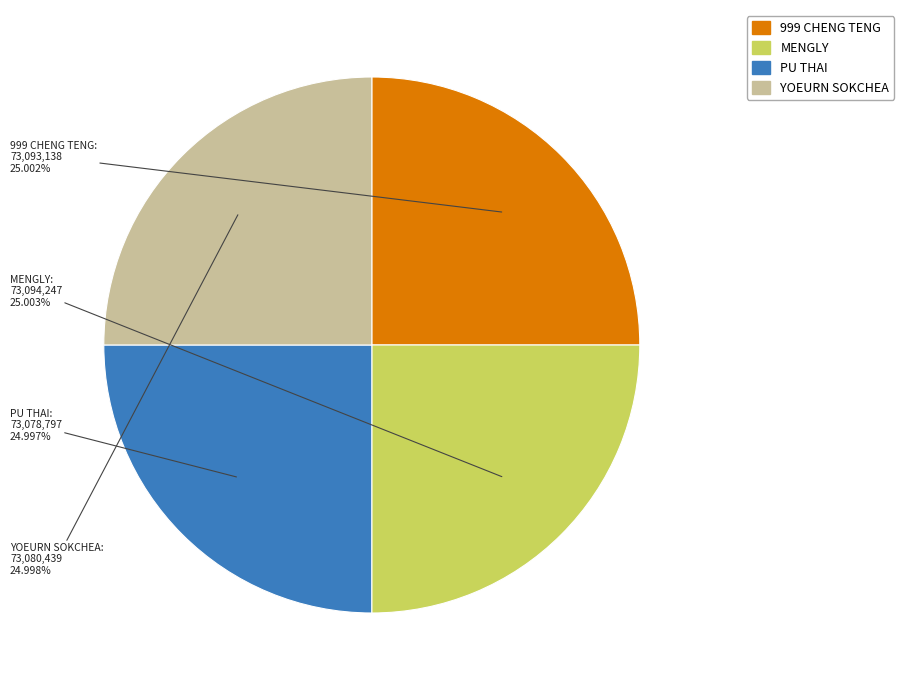

Is 999 CHENG TENG the majority of the pie?

No